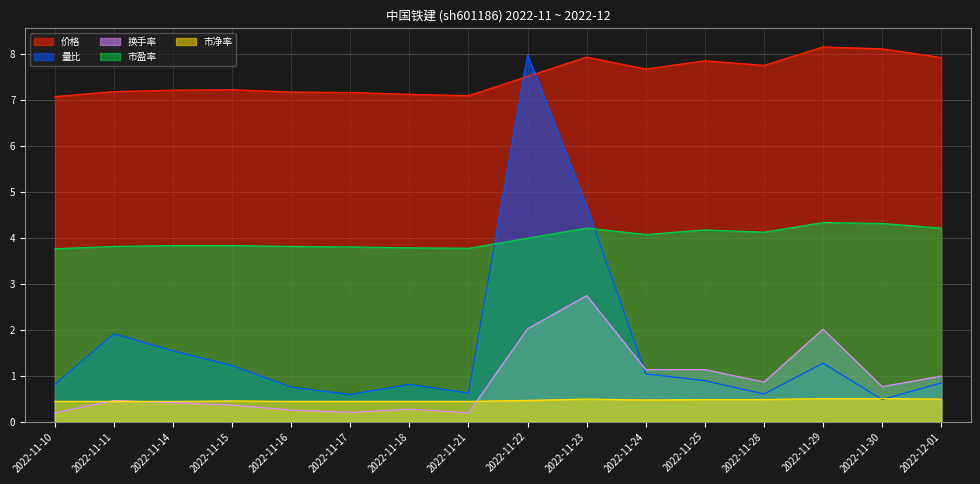

What is the sum of the 市净率 values at 2022-11-25 and 2022-11-10?

0.9